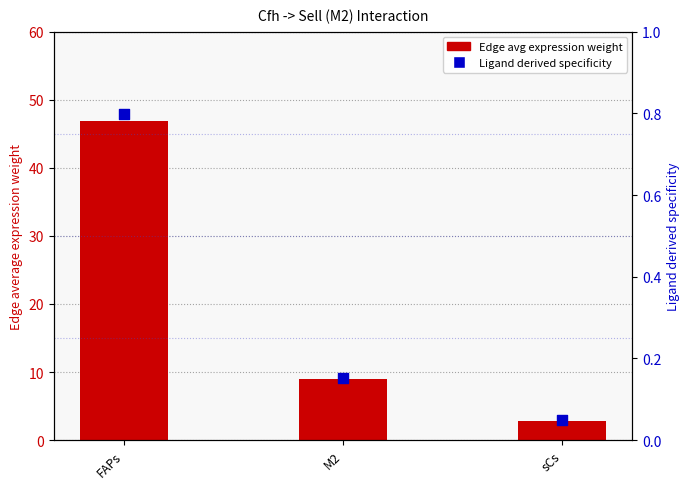

What are all the series names shown in the legend?

Edge avg expression weight, Ligand derived specificity